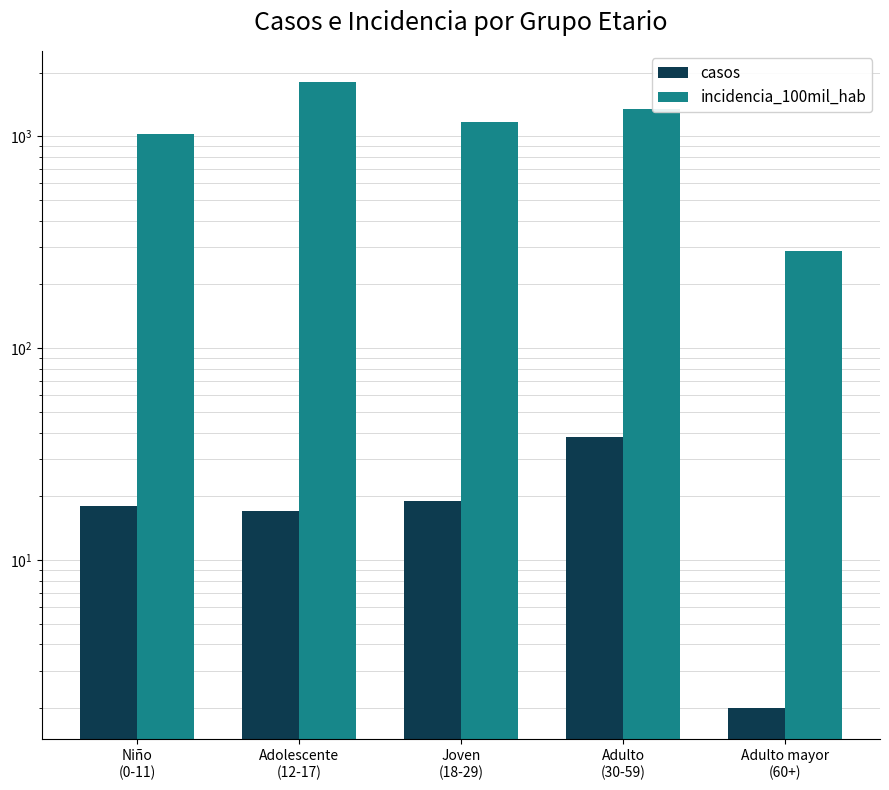

The value of incidencia_100mil_hab at Adolescente
(12-17) is 3061.5. True or false?

False